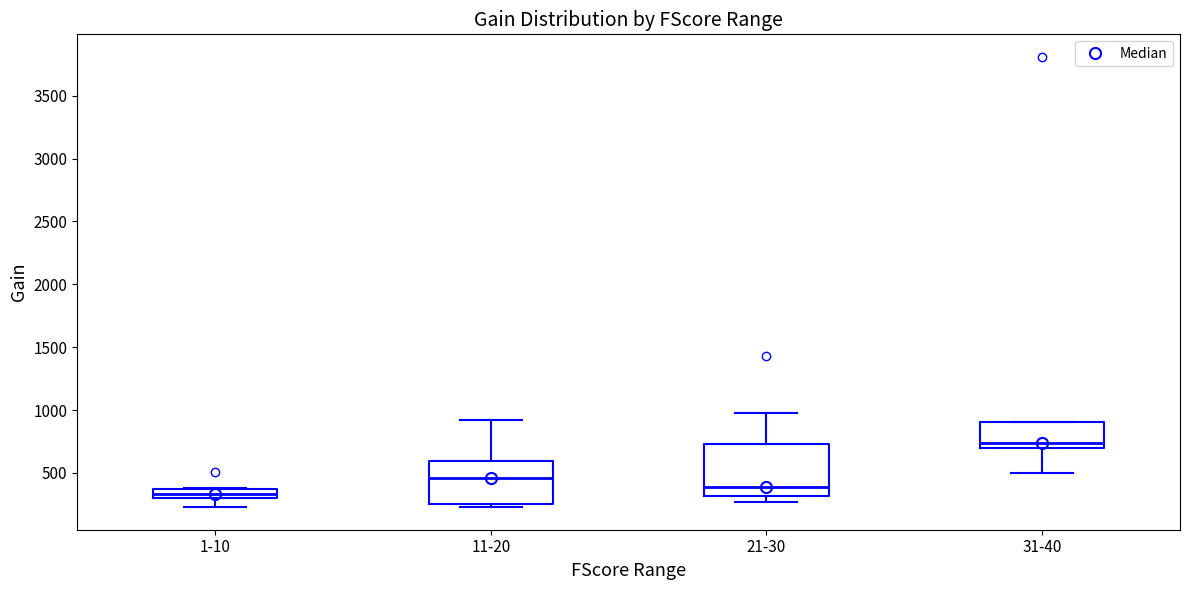

Which box's median line is the highest?

31-40